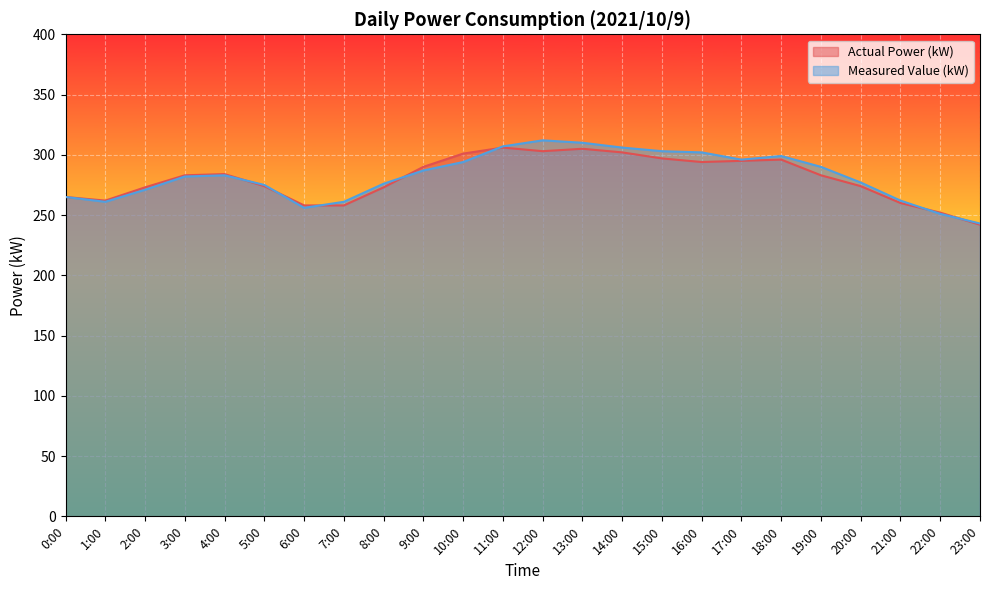

True or false: Actual Power (kW) has a value of 274 at 5:00.

True